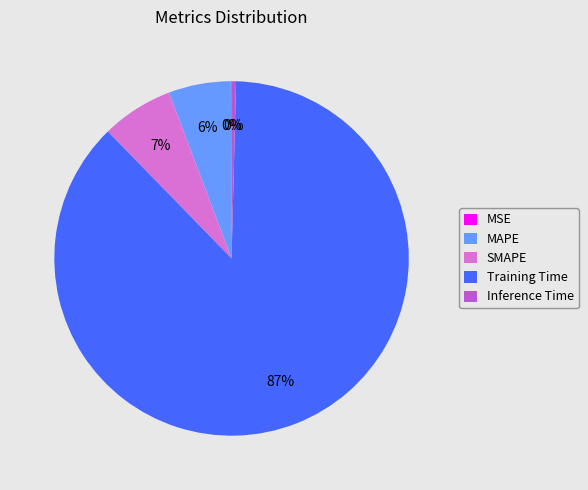

Which has a higher value, MAPE or SMAPE?

SMAPE